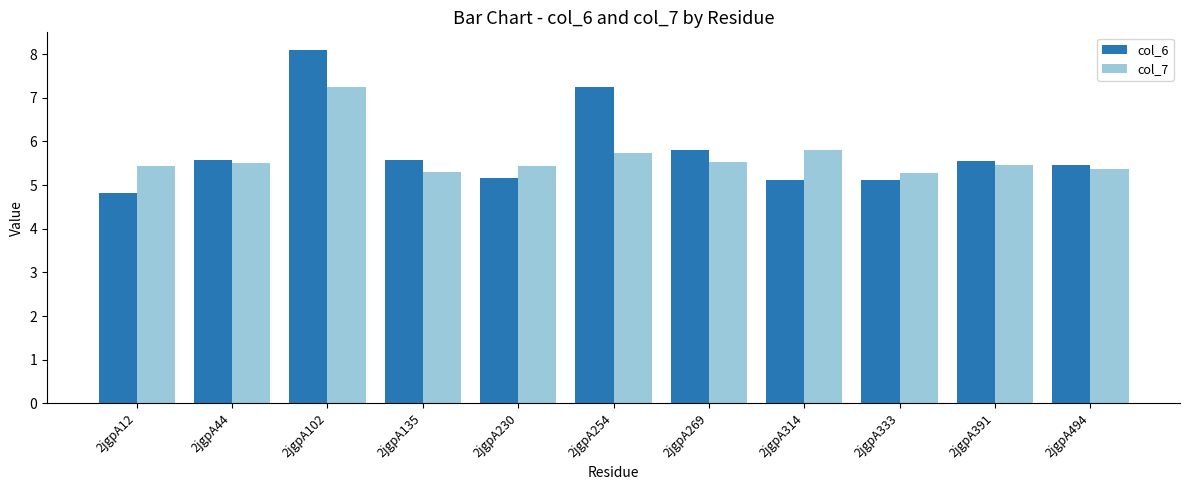

Is it true that col_6 equals 3.5 at 2jgpA135?

False